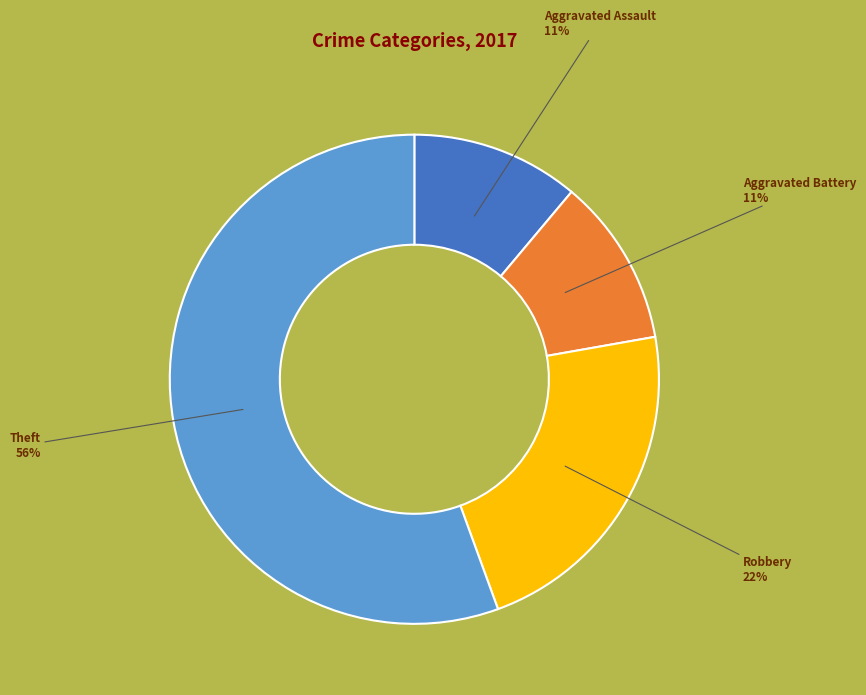

What is the ratio of the value at Aggravated Assault to the value at Aggravated Battery?

1.0